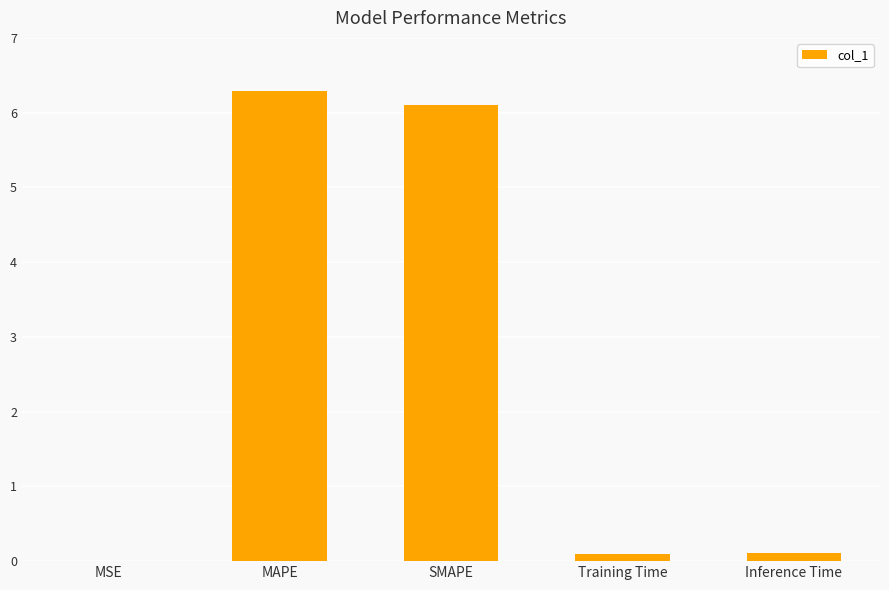

What is the greatest value displayed?

6.3